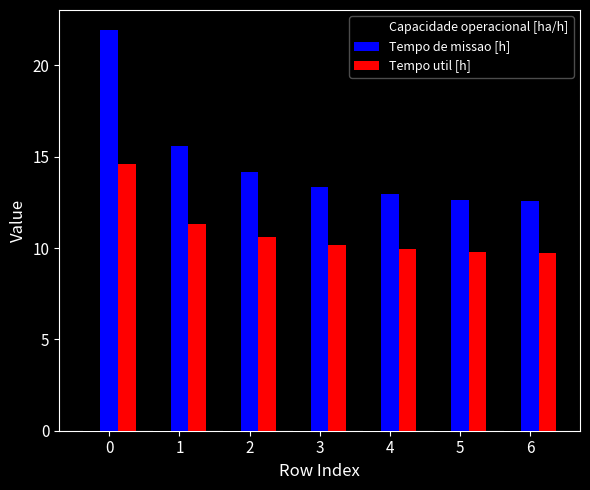

How many groups of bars are there?

7